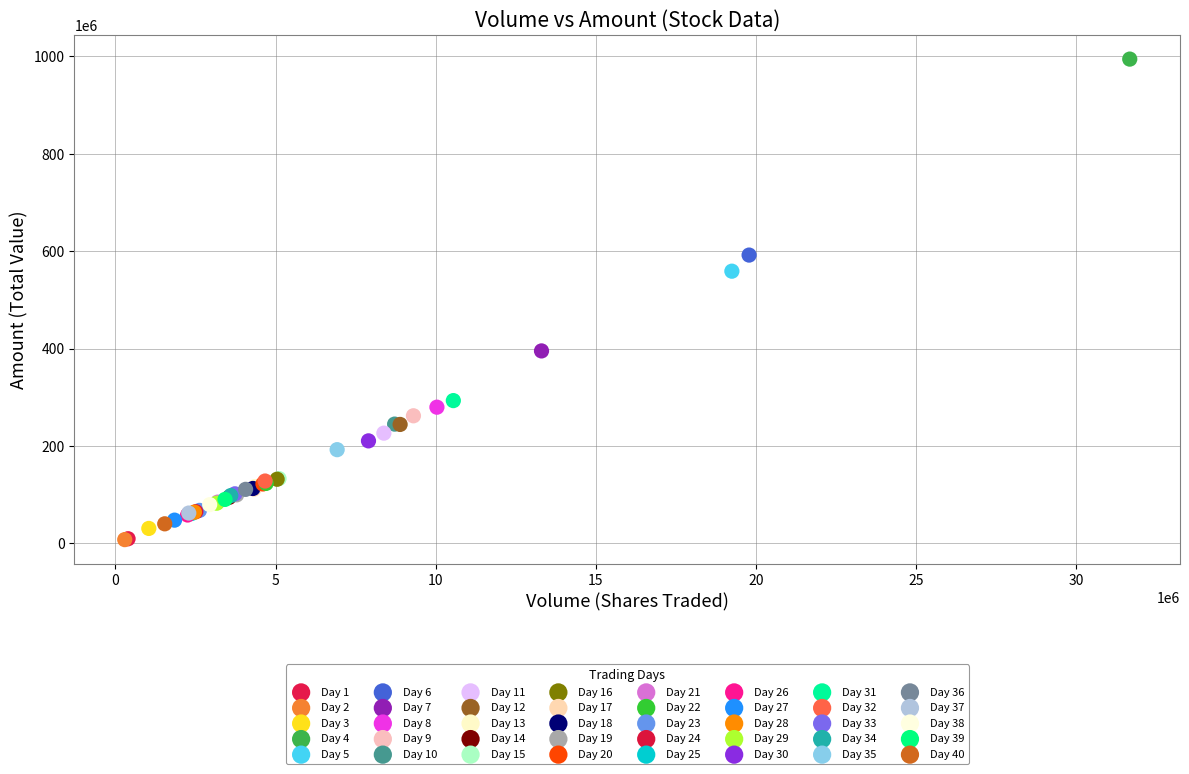

What are all the series names shown in the legend?

Day 1, Day 2, Day 3, Day 4, Day 5, Day 6, Day 7, Day 8, Day 9, Day 10, Day 11, Day 12, Day 13, Day 14, Day 15, Day 16, Day 17, Day 18, Day 19, Day 20, Day 21, Day 22, Day 23, Day 24, Day 25, Day 26, Day 27, Day 28, Day 29, Day 30, Day 31, Day 32, Day 33, Day 34, Day 35, Day 36, Day 37, Day 38, Day 39, Day 40